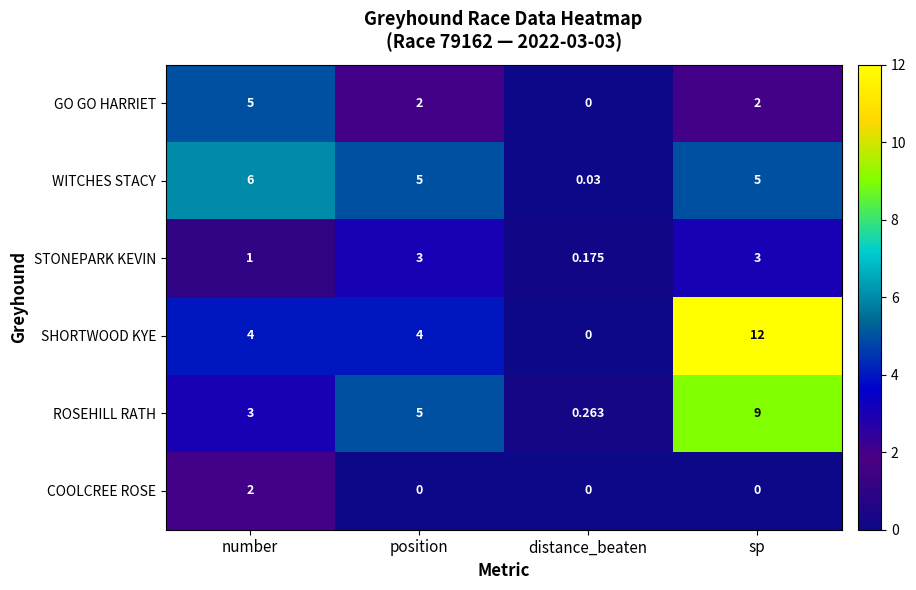

Count the number of data series in this chart.

6